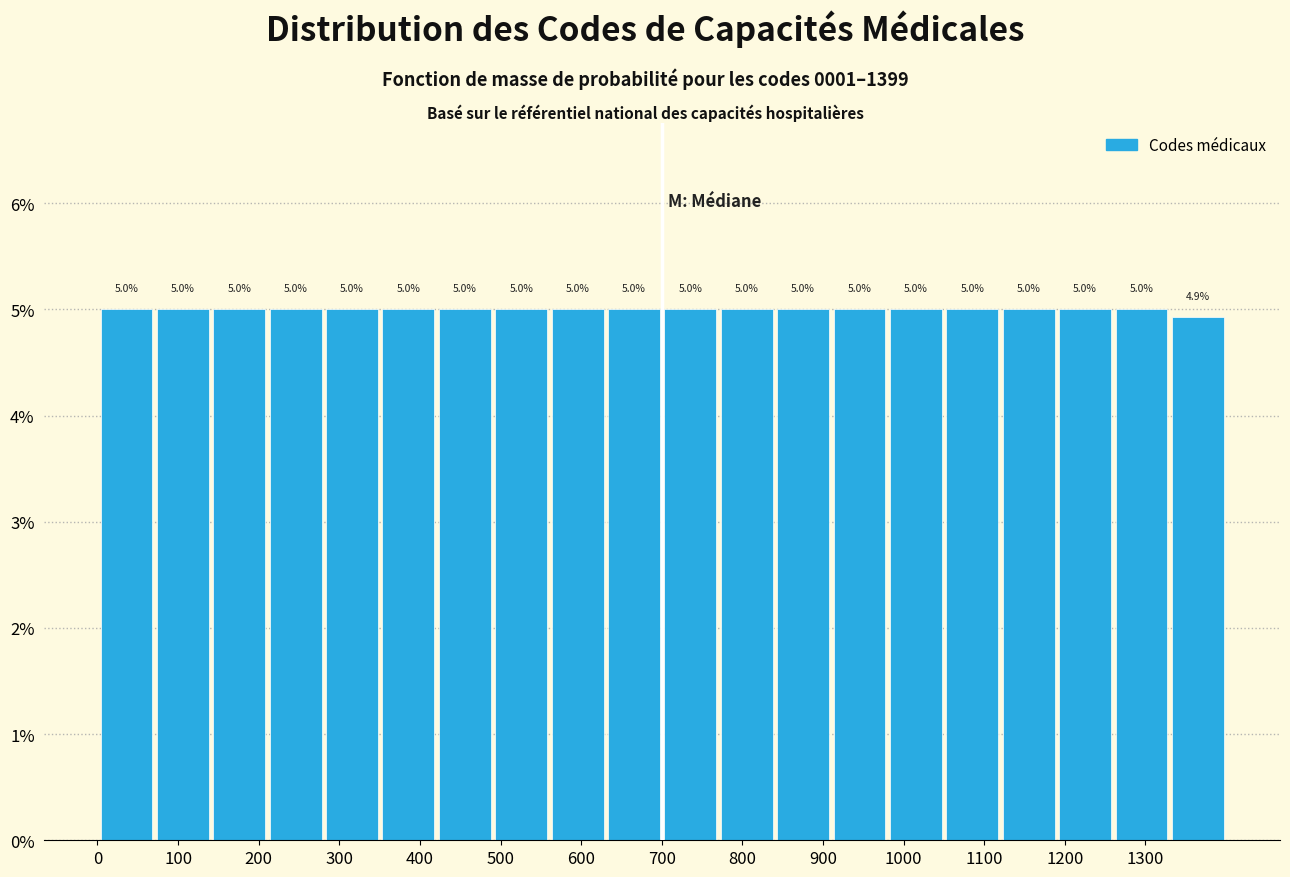

Reading left to right, list every bar in this chart as the range it spans on the x-axis followed by its height. The bar edges are not printed on the chart, so give them approximately, as read against the axis.

0 to 70: 5.0
70 to 140: 5.0
140 to 210: 5.0
210 to 280: 5.0
280 to 350: 5.0
350 to 420: 5.0
420 to 490: 5.0
490 to 560: 5.0
560 to 630: 5.0
630 to 700: 5.0
700 to 770: 5.0
770 to 840: 5.0
840 to 910: 5.0
910 to 980: 5.0
980 to 1050: 5.0
1050 to 1120: 5.0
1120 to 1190: 5.0
1190 to 1260: 5.0
1260 to 1330: 5.0
1330 to 1400: 4.9